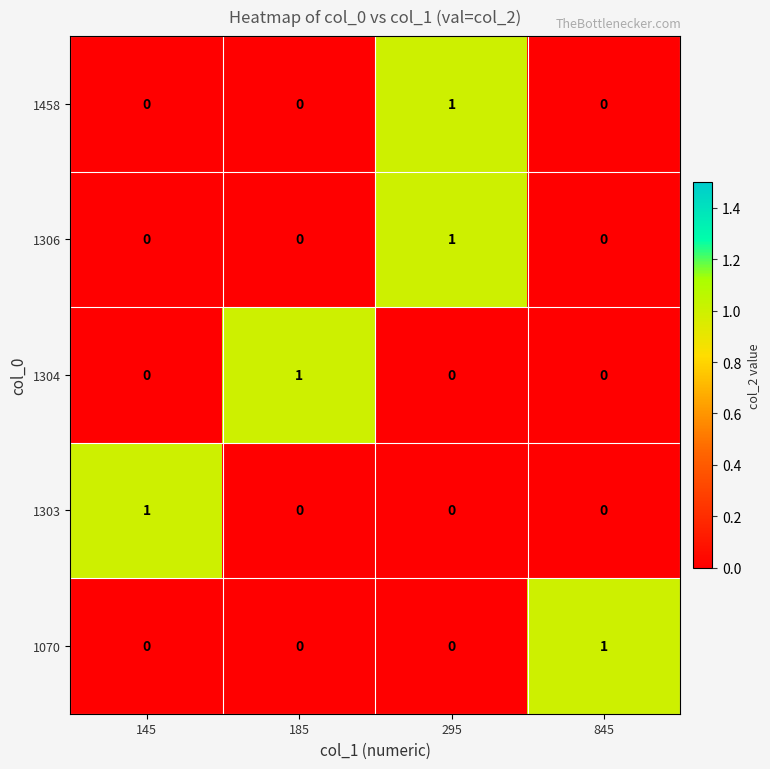

Count the 1070 values in the range 0 to 1.

4